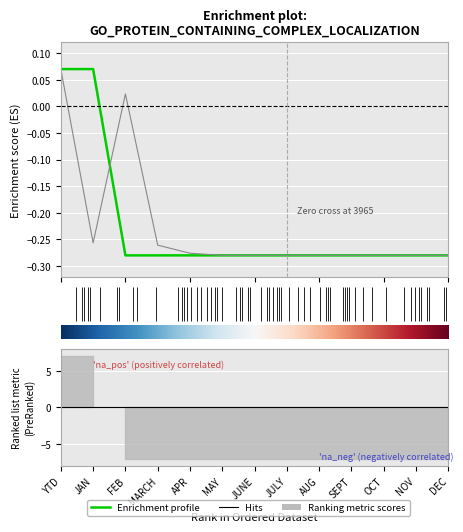

What is the label of the 2nd point from the right?

NOV